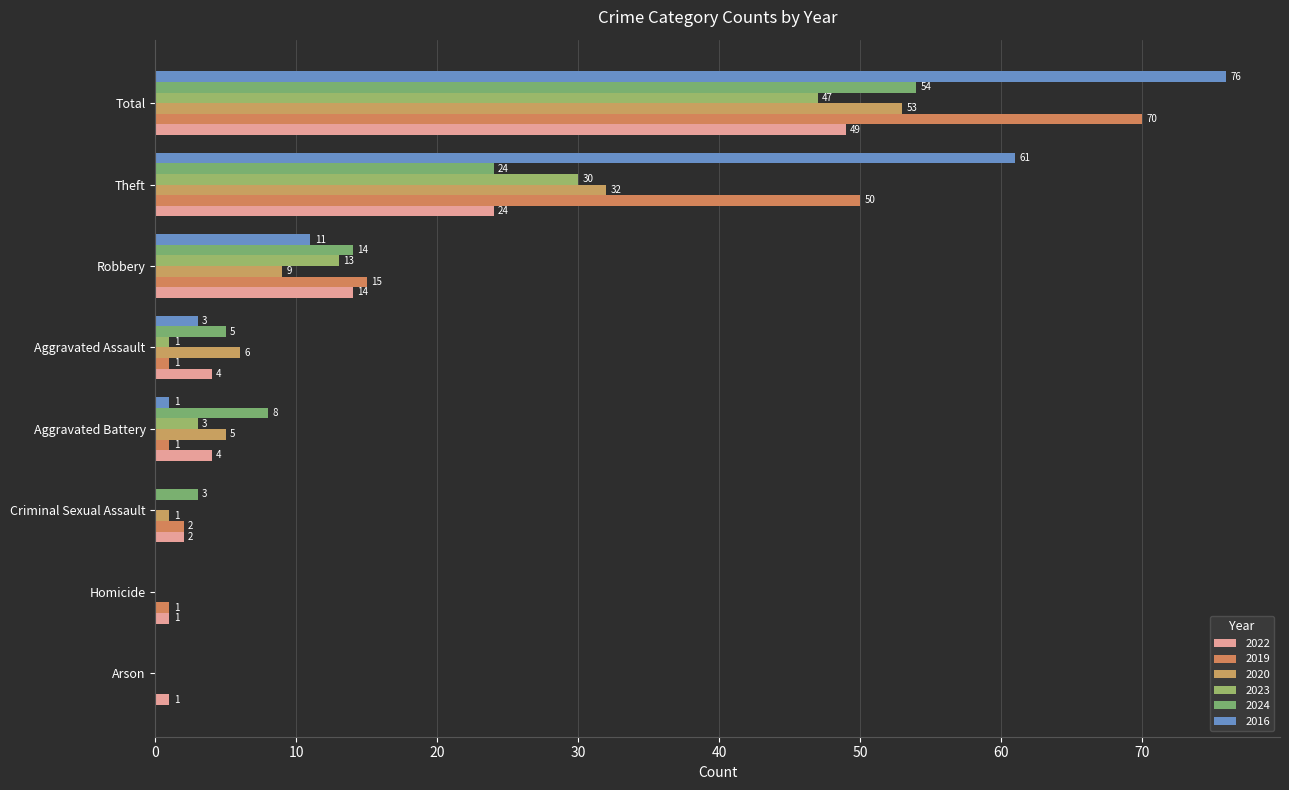

Count the number of data series in this chart.

6